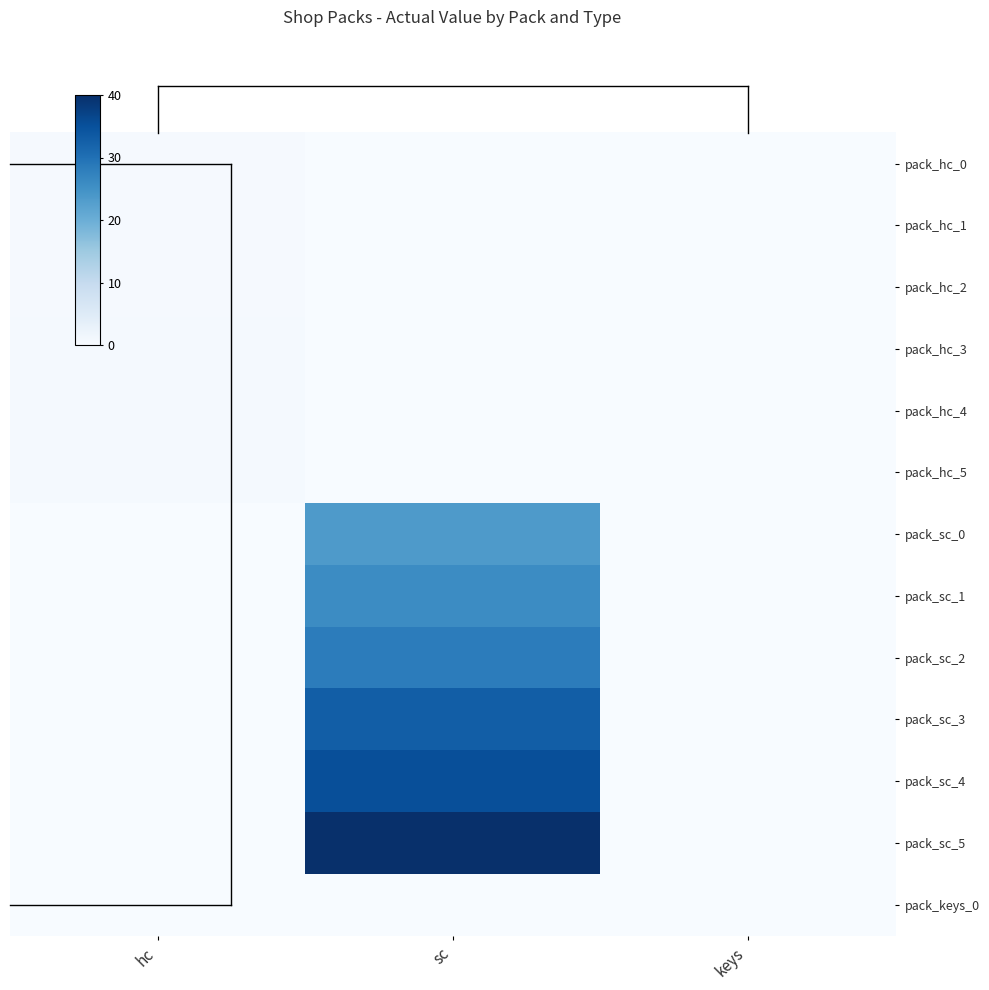

Reading left to right, what are all the values shown in this chart?

pack_hc_0: hc=0.4	sc=0.0	keys=0.0
pack_hc_1: hc=0.4	sc=0.0	keys=0.0
pack_hc_2: hc=0.4	sc=0.0	keys=0.0
pack_hc_3: hc=0.5	sc=0.0	keys=0.0
pack_hc_4: hc=0.5	sc=0.0	keys=0.0
pack_hc_5: hc=0.6	sc=0.0	keys=0.0
pack_sc_0: hc=0.0	sc=23.5	keys=0.0
pack_sc_1: hc=0.0	sc=25.9	keys=0.0
pack_sc_2: hc=0.0	sc=28.2	keys=0.0
pack_sc_3: hc=0.0	sc=32.9	keys=0.0
pack_sc_4: hc=0.0	sc=35.3	keys=0.0
pack_sc_5: hc=0.0	sc=40.0	keys=0.0
pack_keys_0: hc=0.0	sc=0.0	keys=0.0